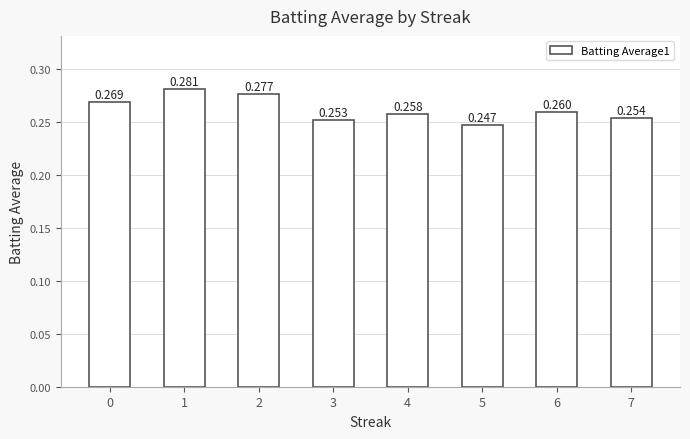

What is the greatest value displayed?

0.3